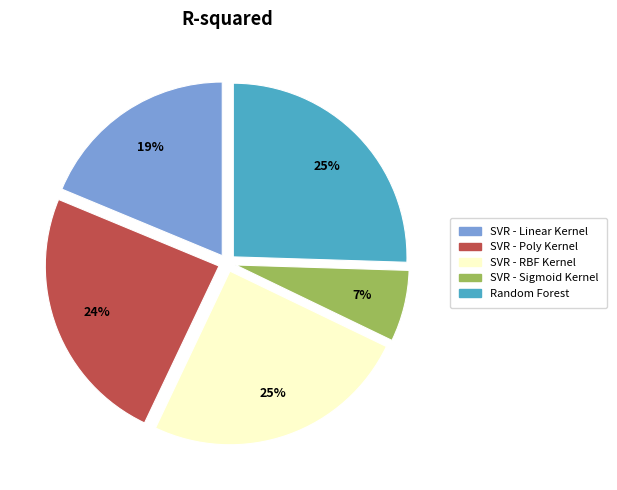

To the nearest percent, what is the difference between the SVR - RBF Kernel and SVR - Poly Kernel slice percentages?

1%